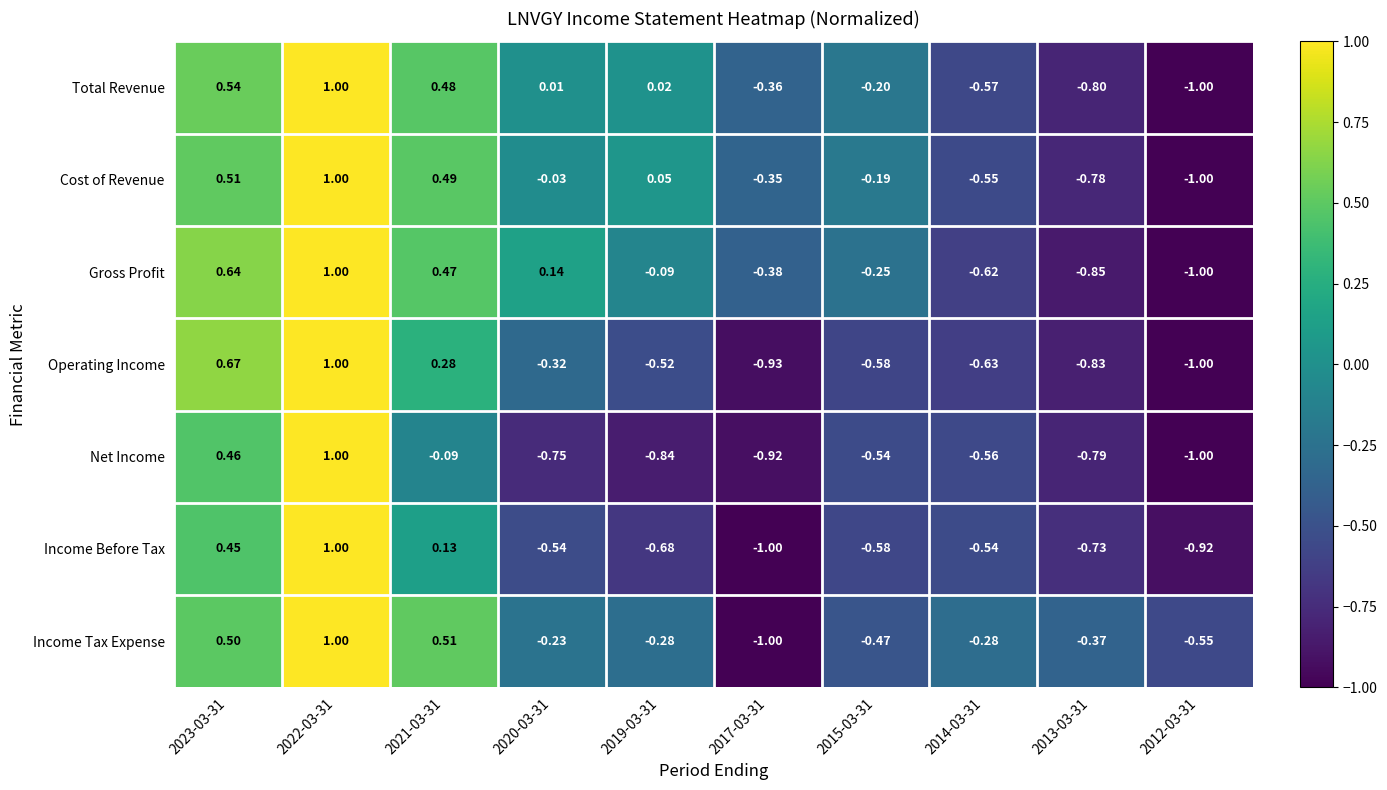

Which series changed the most between 2017-03-31 and 2015-03-31?

Income Tax Expense